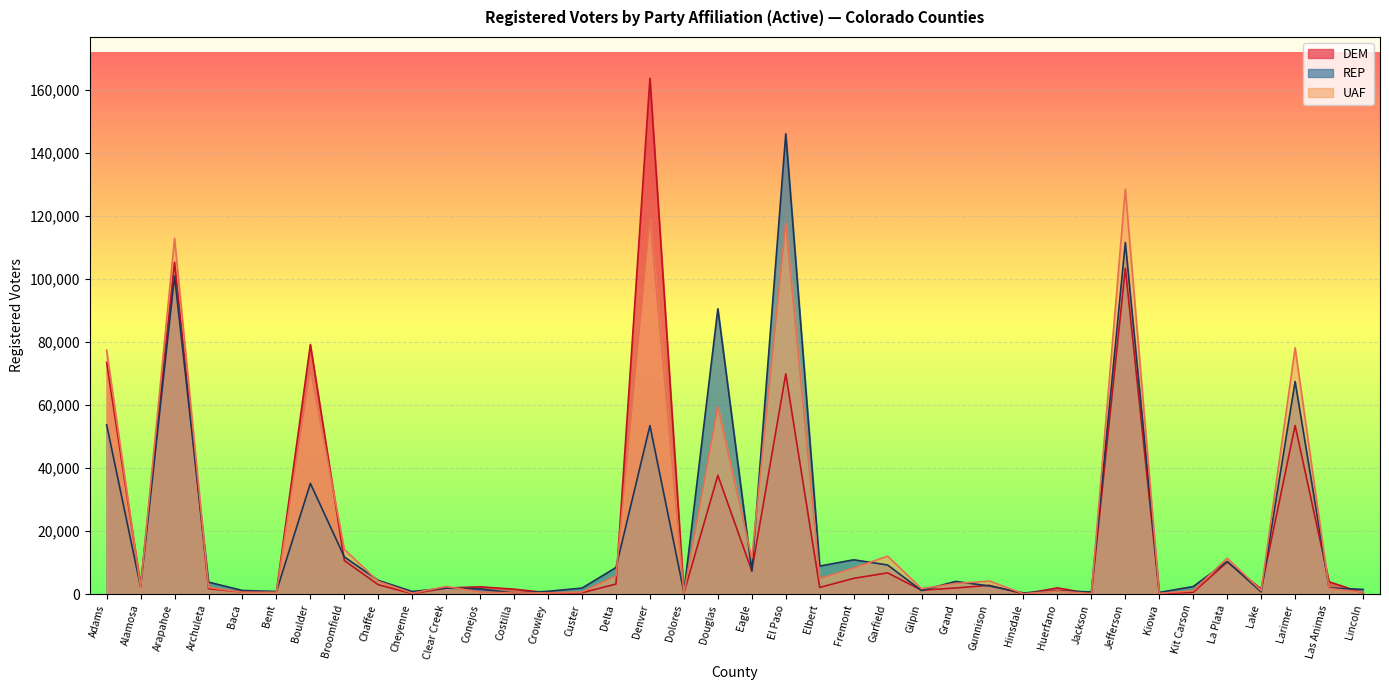

How many categories are shown in the chart?

38